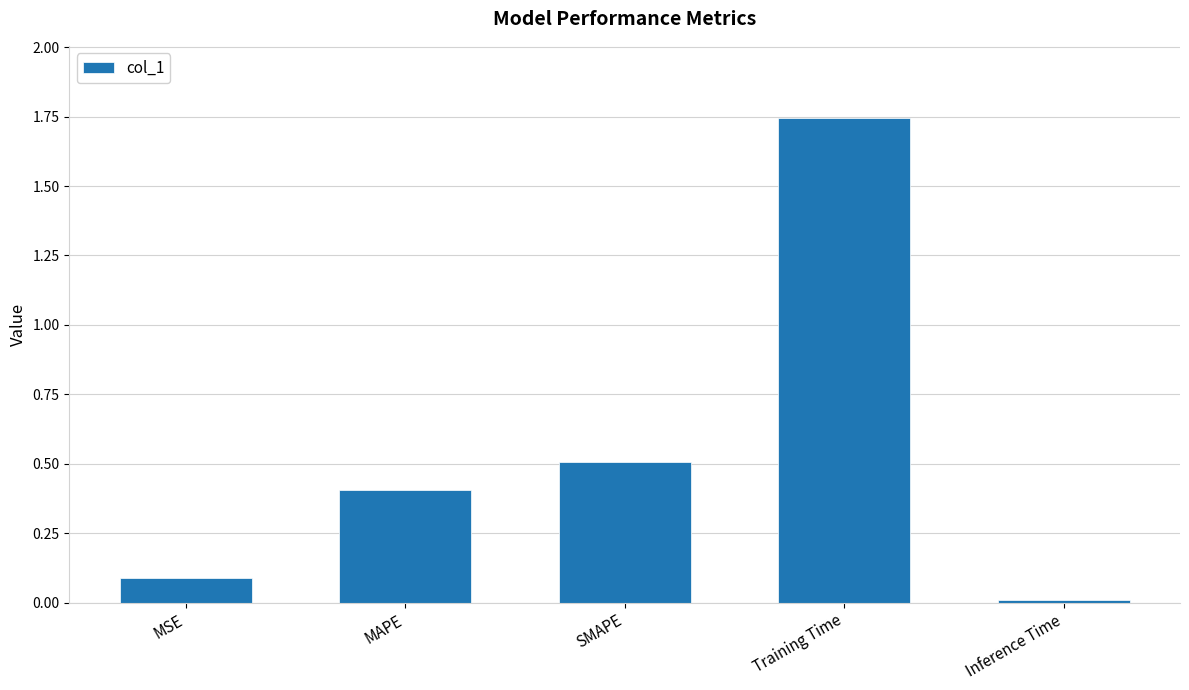

How many distinct data groups are displayed?

1